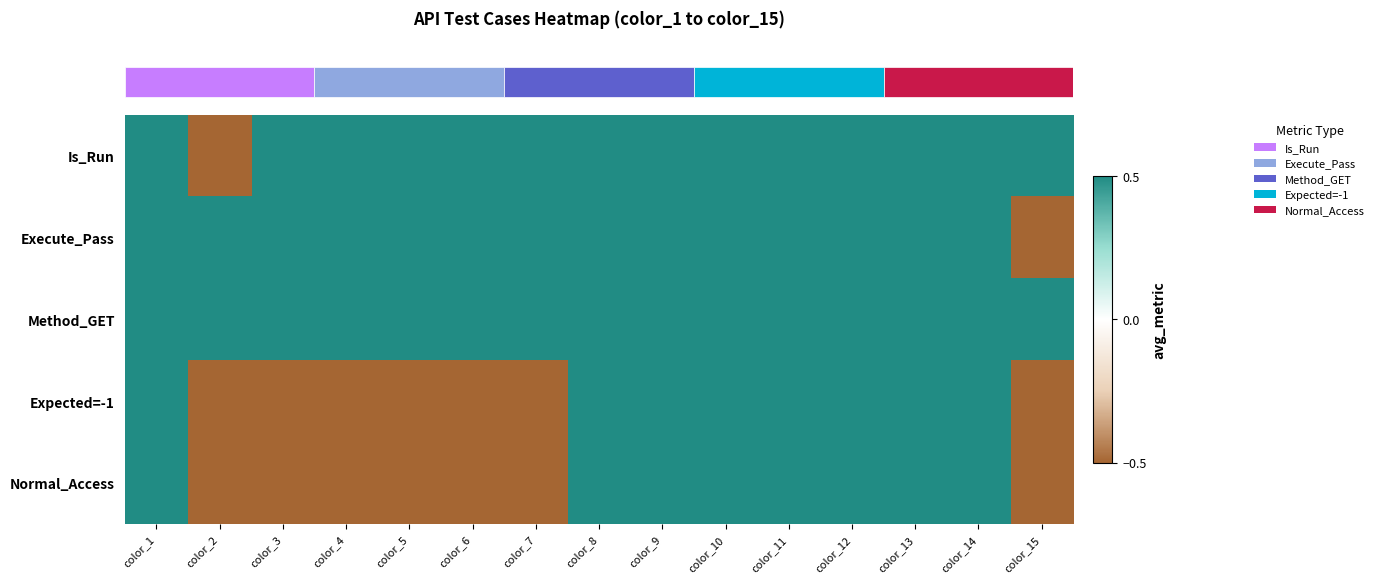

At which category is the sum across all series the highest?

color_1